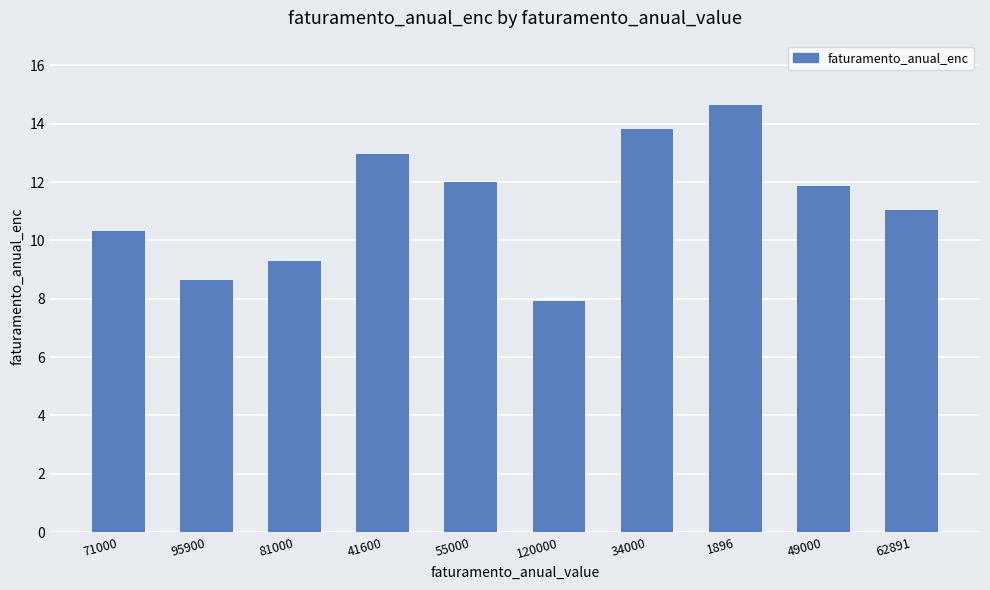

At which label does the data first exceed 11?

41600